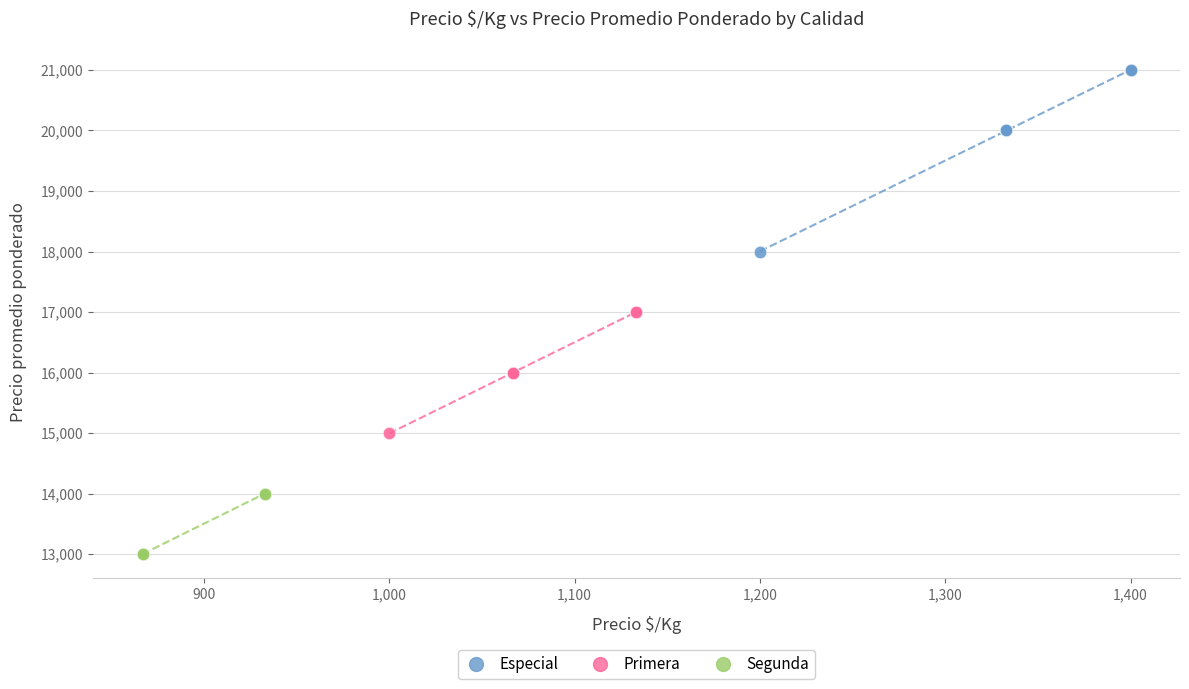

Which series has the widest spread of Y values?

Especial